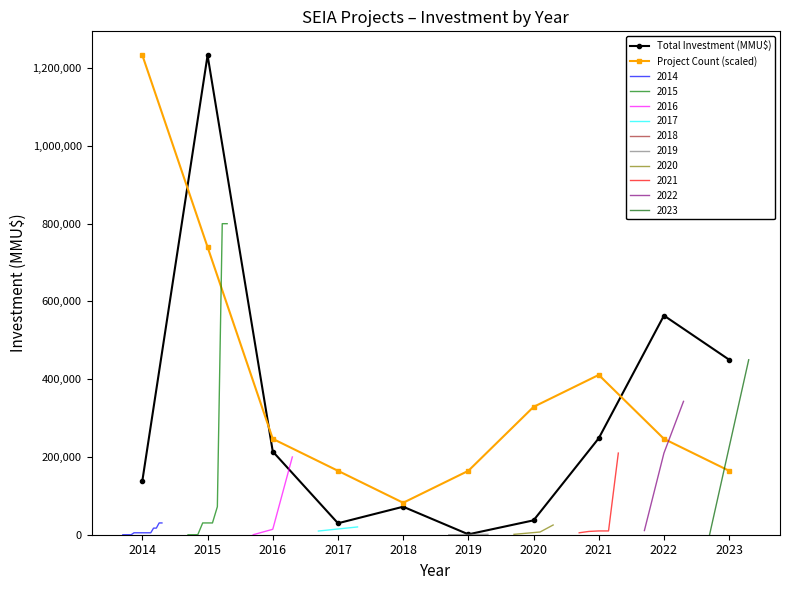

What is the total value across all series at 2015?

1972920